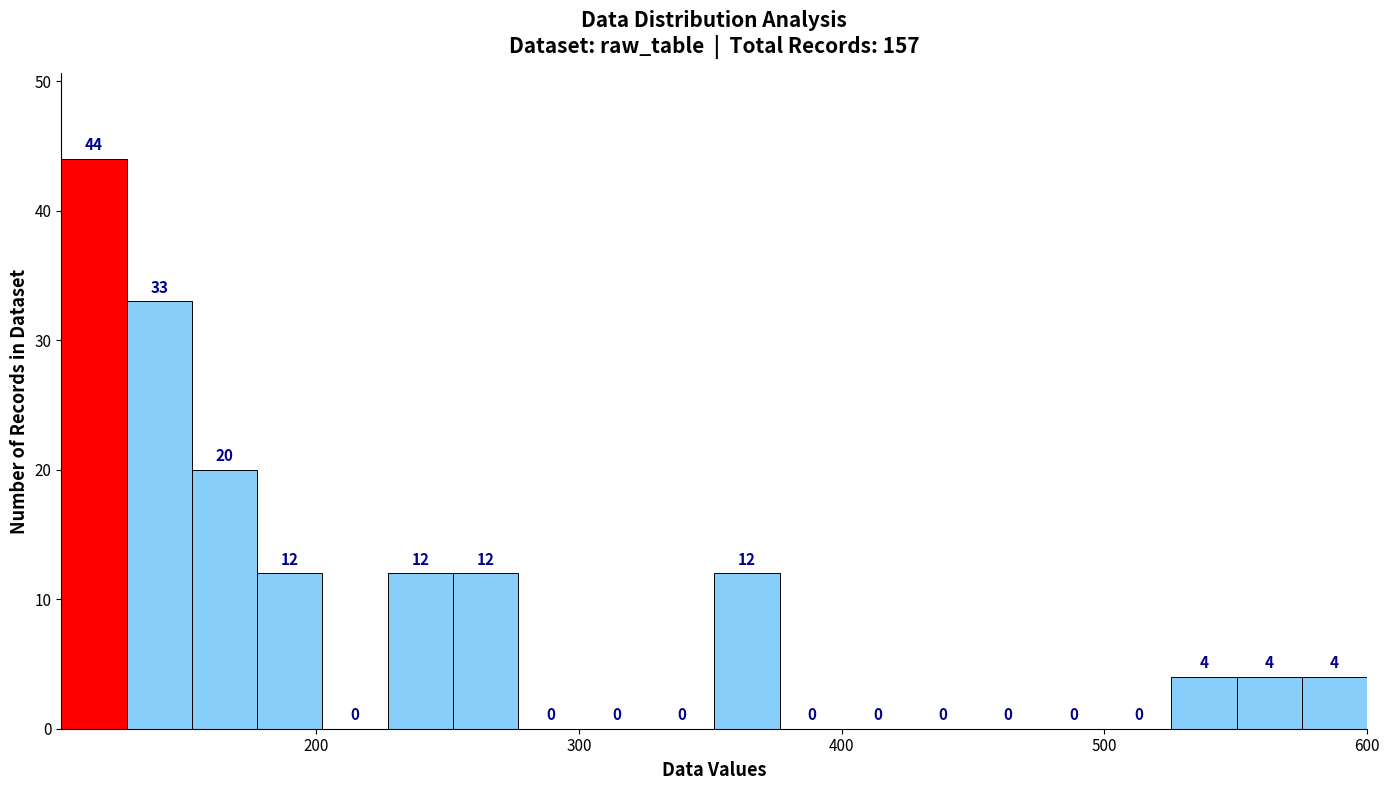

Read against the x-axis, roughly where is the centre of the tallest bar?

120